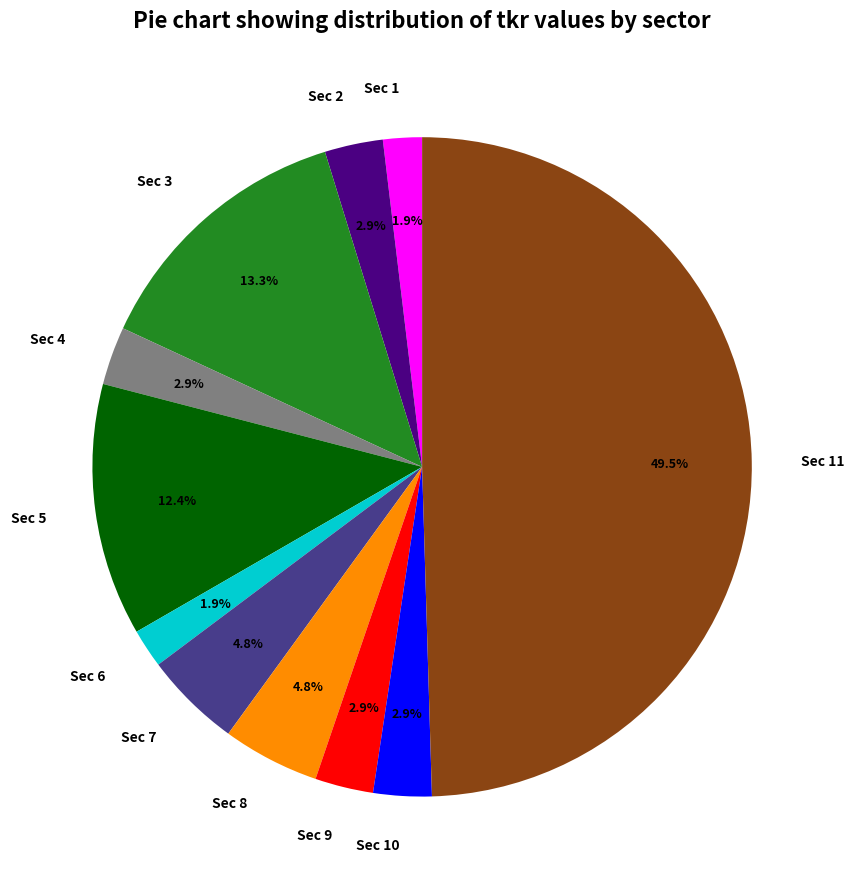

How many slices are in this pie chart?

11